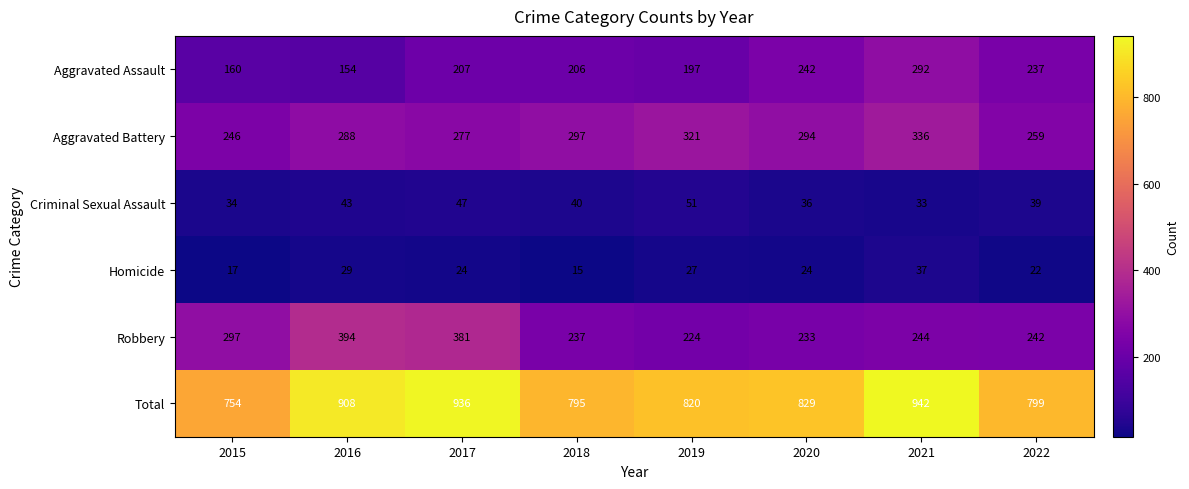

What is the difference between the highest and lowest values at 2019?

793